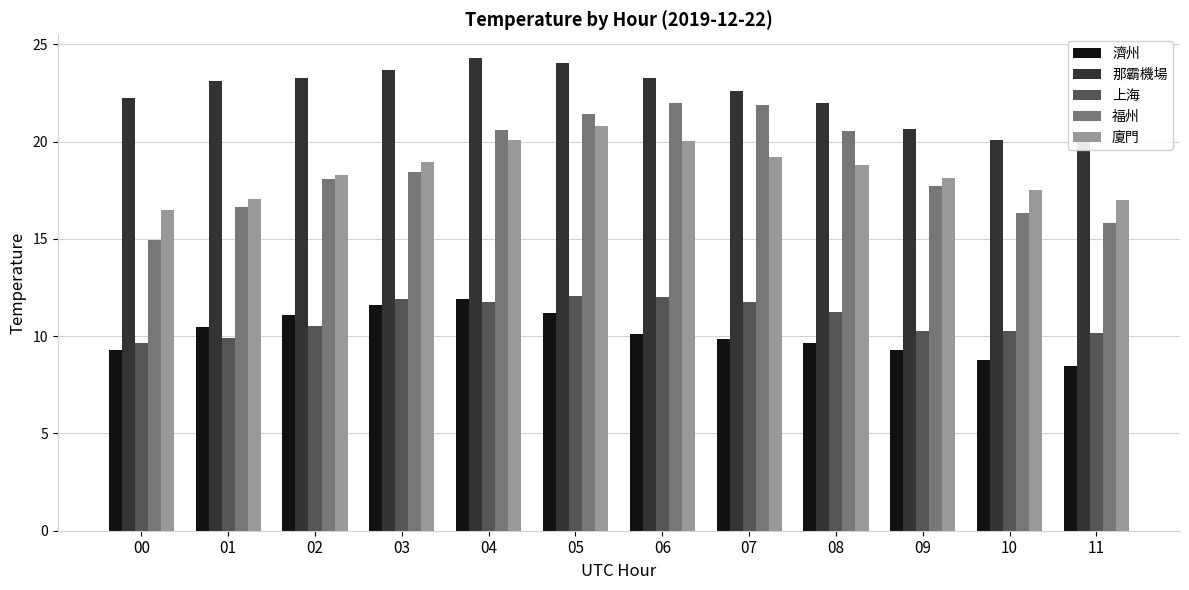

Where does the 濟州 series first go above 10?

01